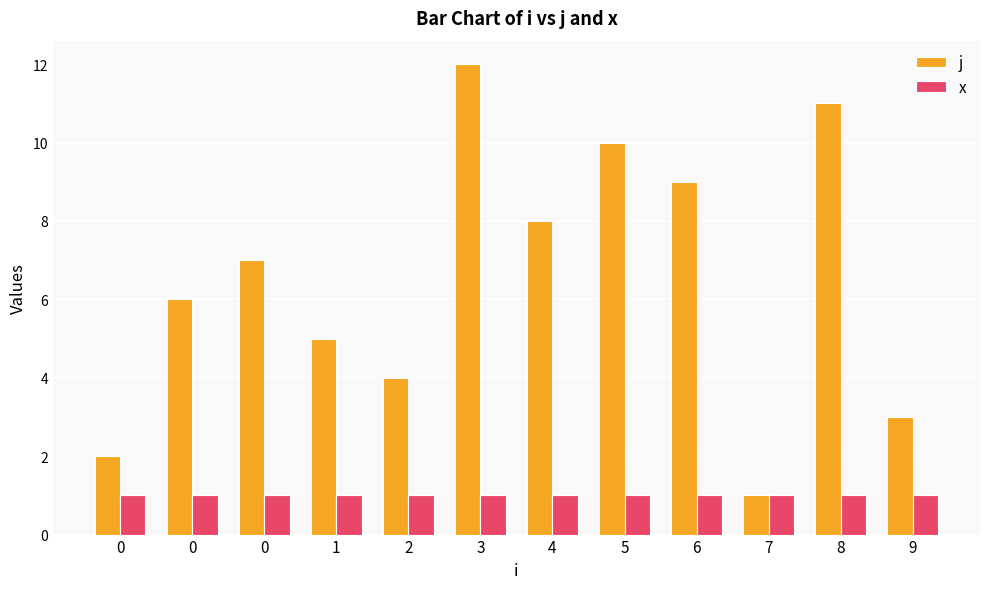

The value of x at 5 is 1. True or false?

True